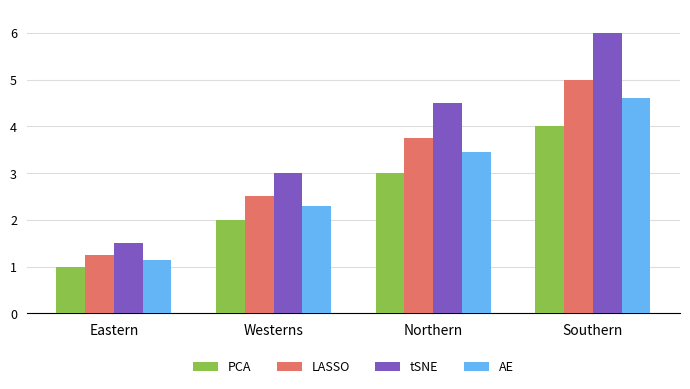

Which label corresponds to the smallest value in the chart?

Eastern